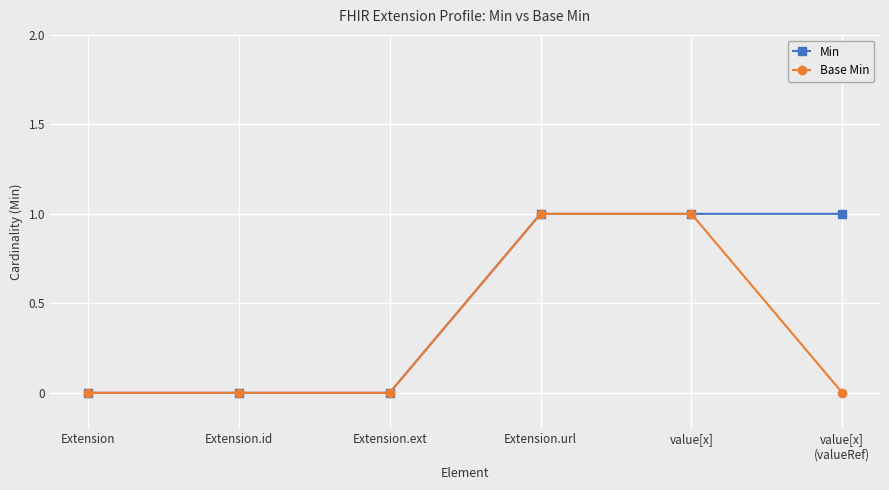

What is the sum of all Min values?

3